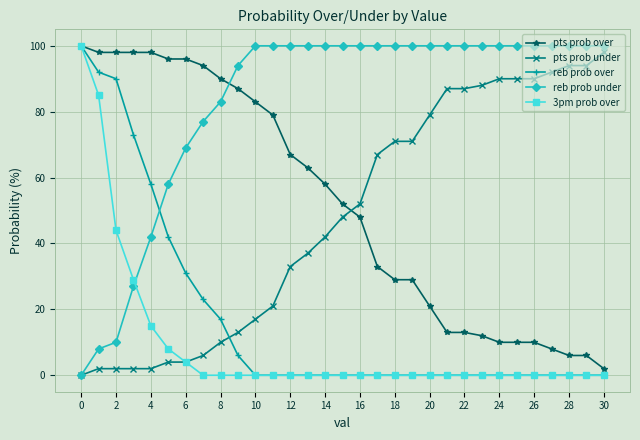

Which series ends up on top after the final intersection of reb prob under and reb prob over?

reb prob under